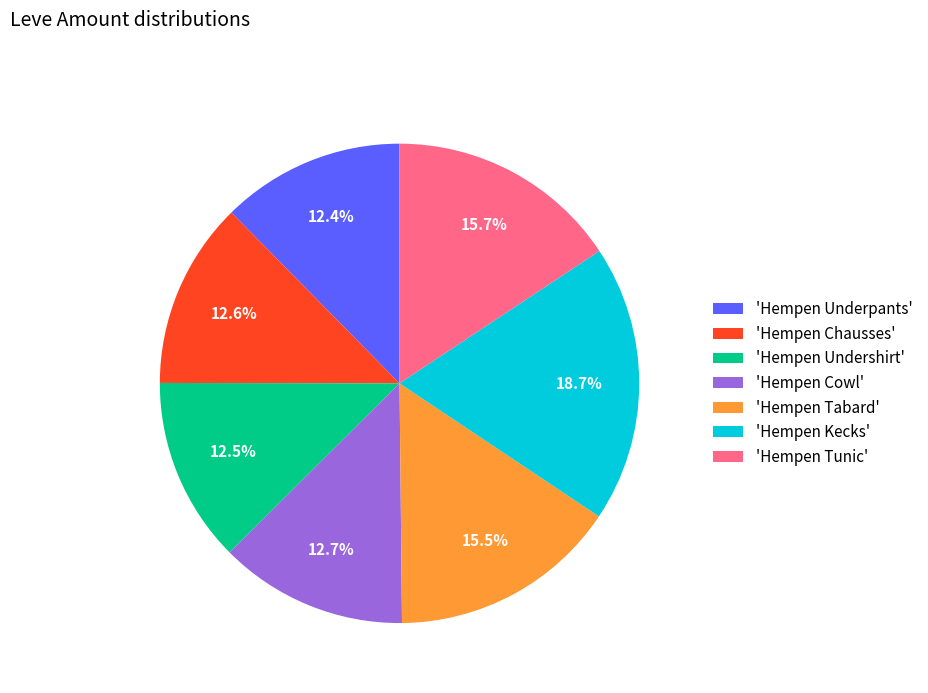

Approximately how many times larger is the value at 'Hempen Cowl' compared to 'Hempen Kecks'?

0.7